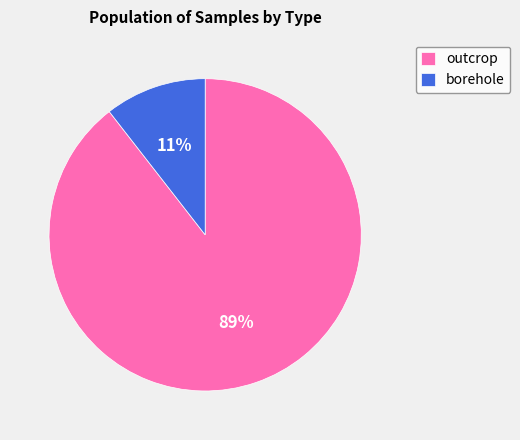

True or false: outcrop accounts for 89% of the total.

True